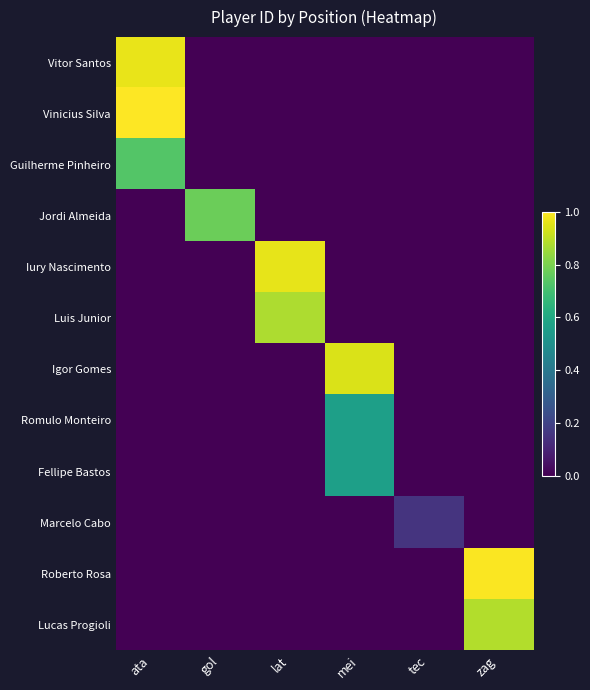

Which series has the widest spread of values?

Vinicius Silva